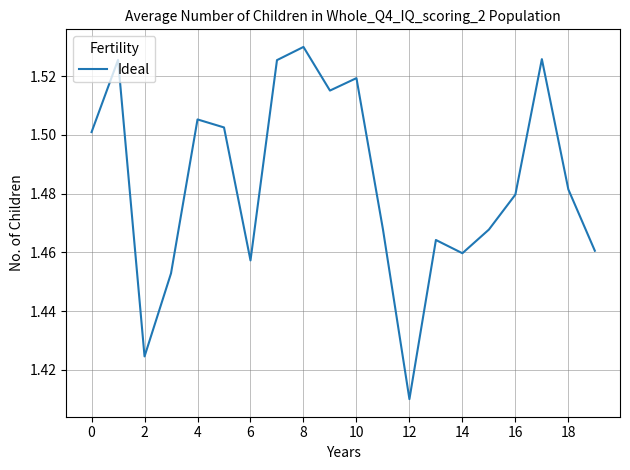

How many lines are shown in the chart?

1